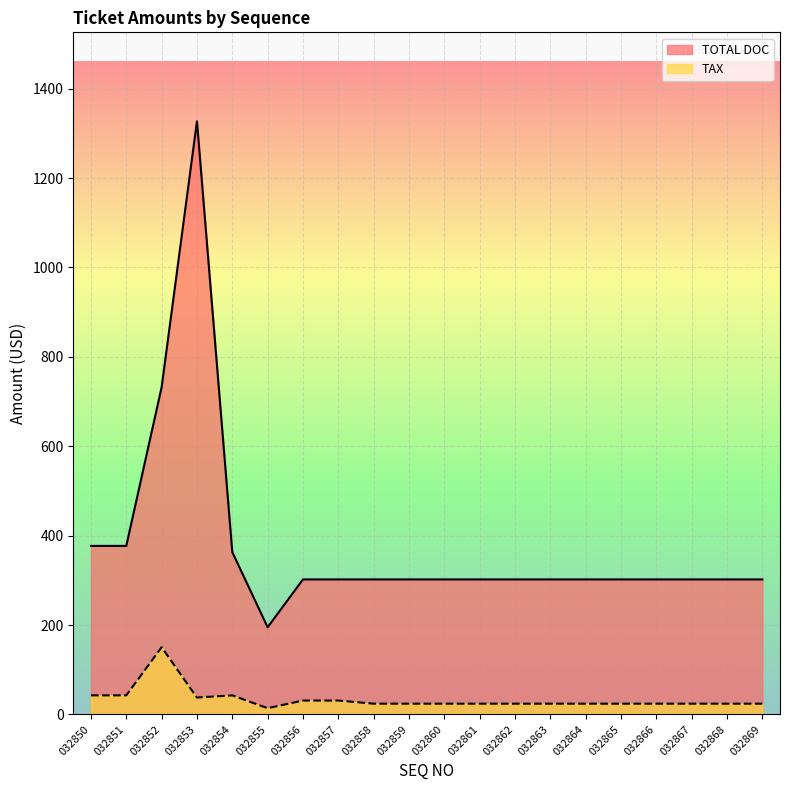

At which label does TOTAL DOC reach its peak?

032853